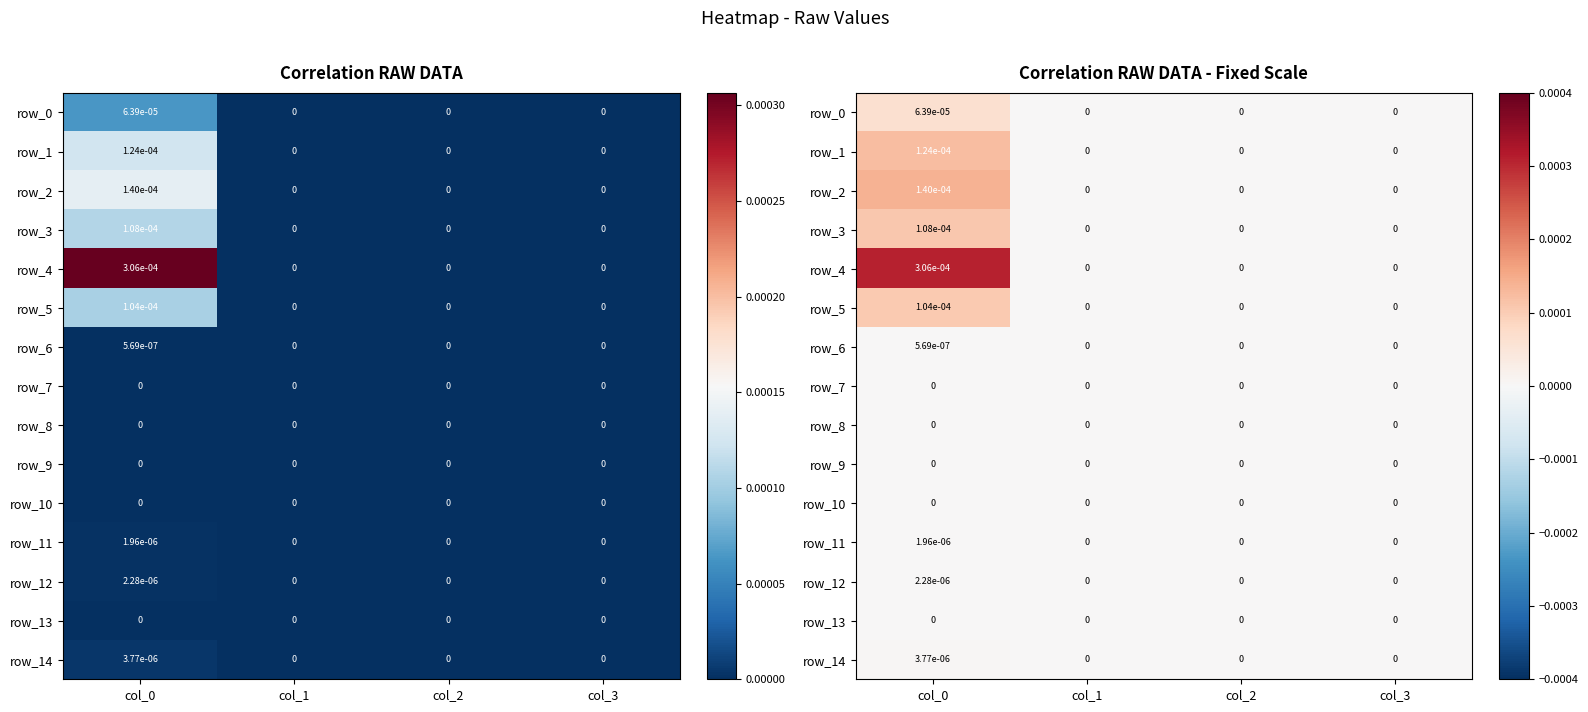

At which category is the sum across all series the highest?

col_0